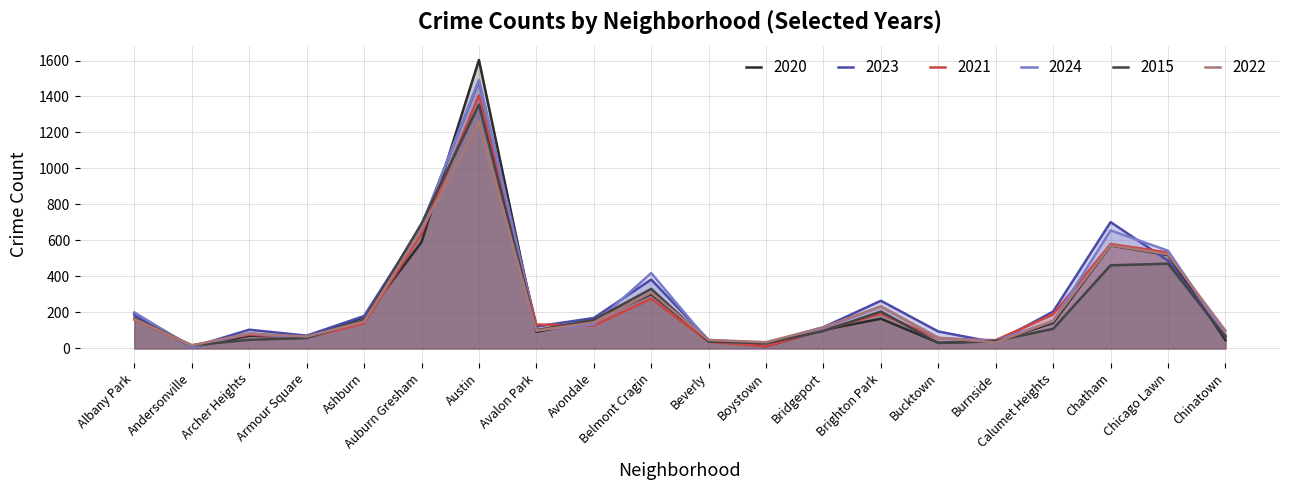

What is the sum of all 2015 values?

4637